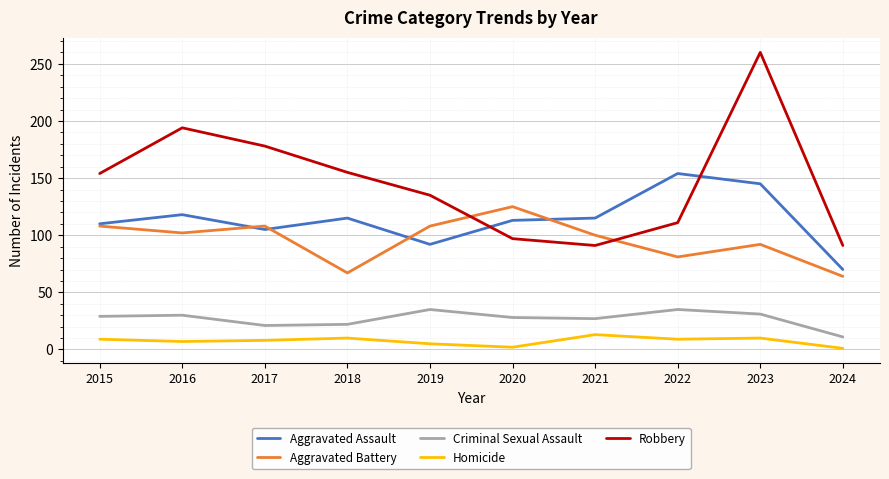

What are all the series names shown in the legend?

Aggravated Assault, Aggravated Battery, Criminal Sexual Assault, Homicide, Robbery